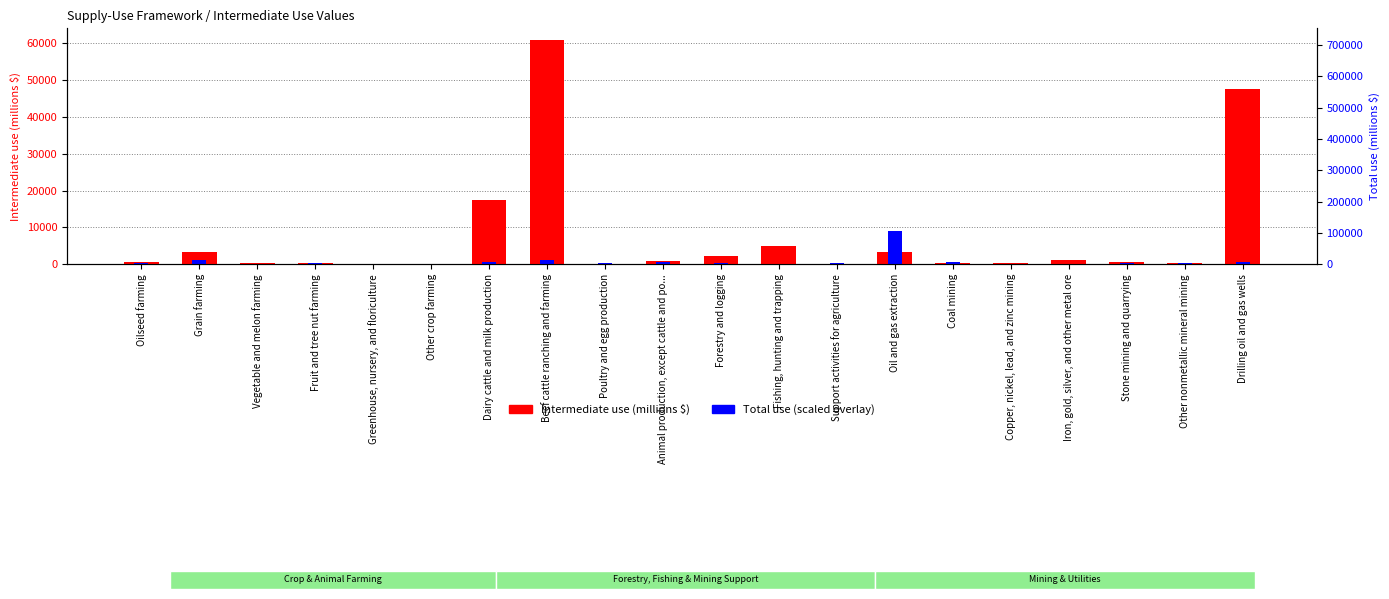

Which category has the highest value in the Total use (scaled) series?

Oil and gas extraction